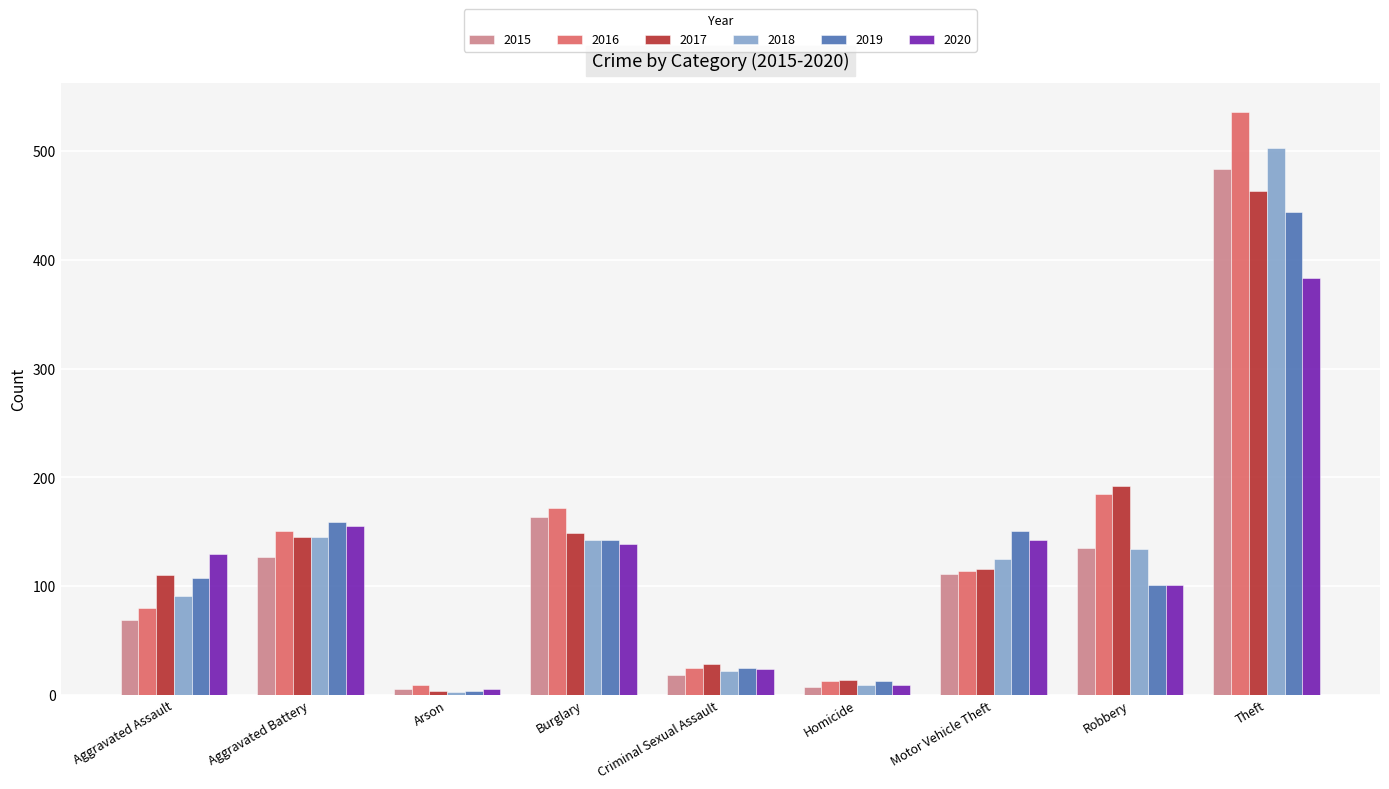

What is the difference between the maximum and minimum values in the 2018 series?

500